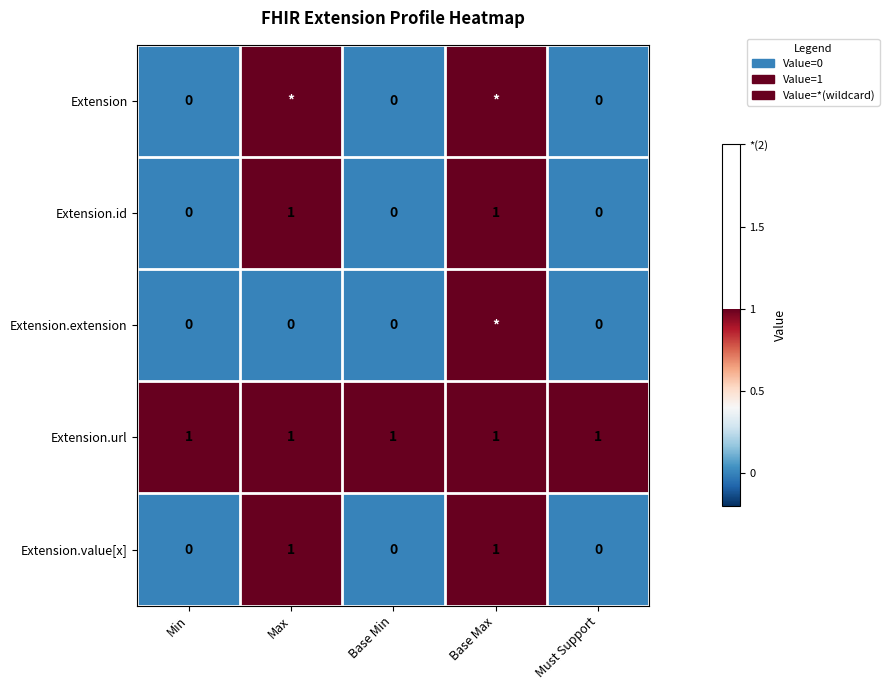

At which category is the sum across all series the highest?

Base Max